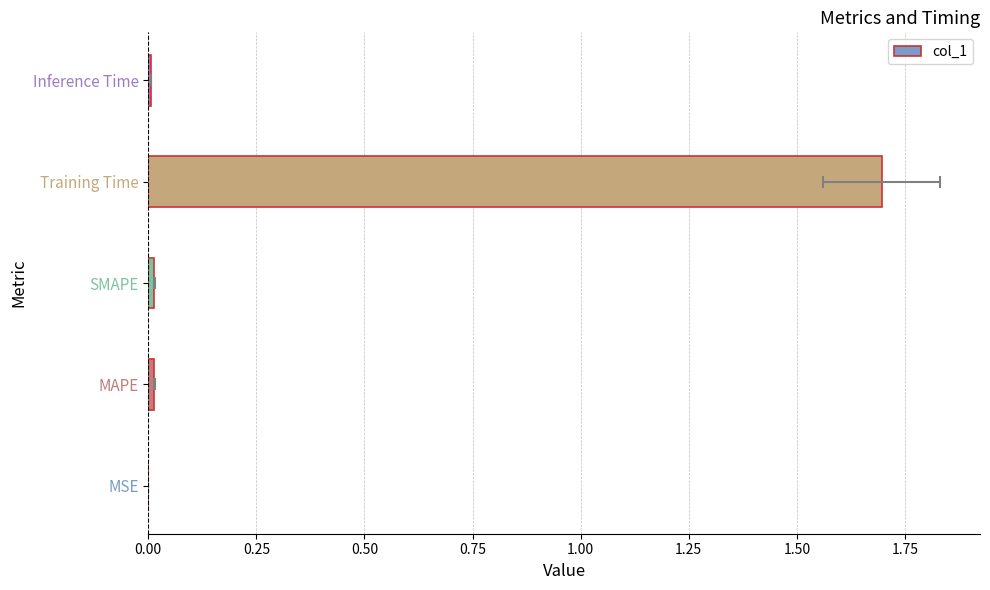

Reading left to right, transcribe all the data shown in this chart.

0.0	0.0	0.0	1.7	0.0